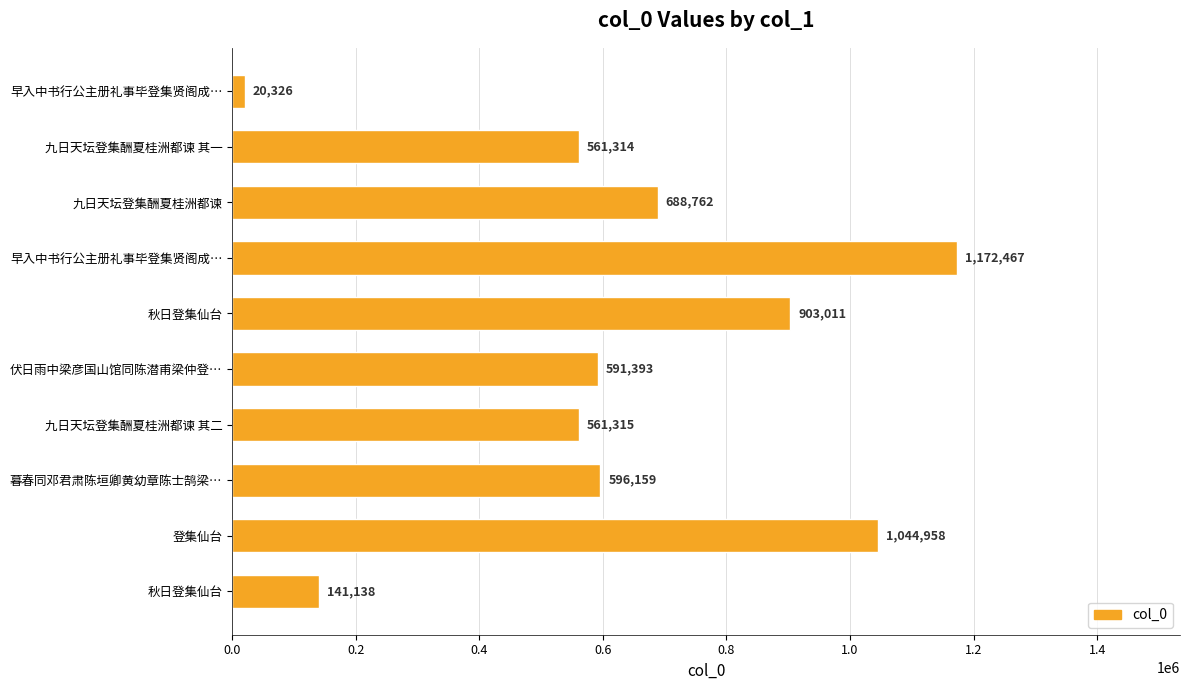

Count the number of data series in this chart.

1